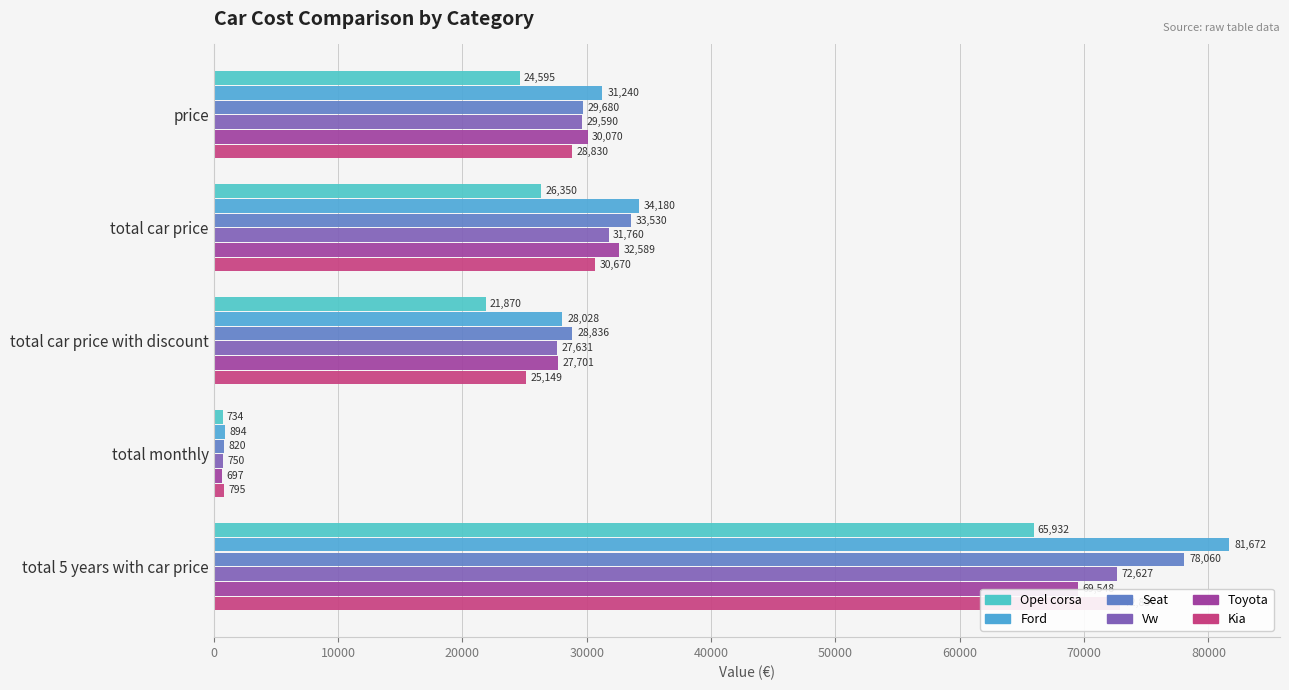

What are all the series names shown in the legend?

opel corsa, ford, seat, vw, toyota, kia